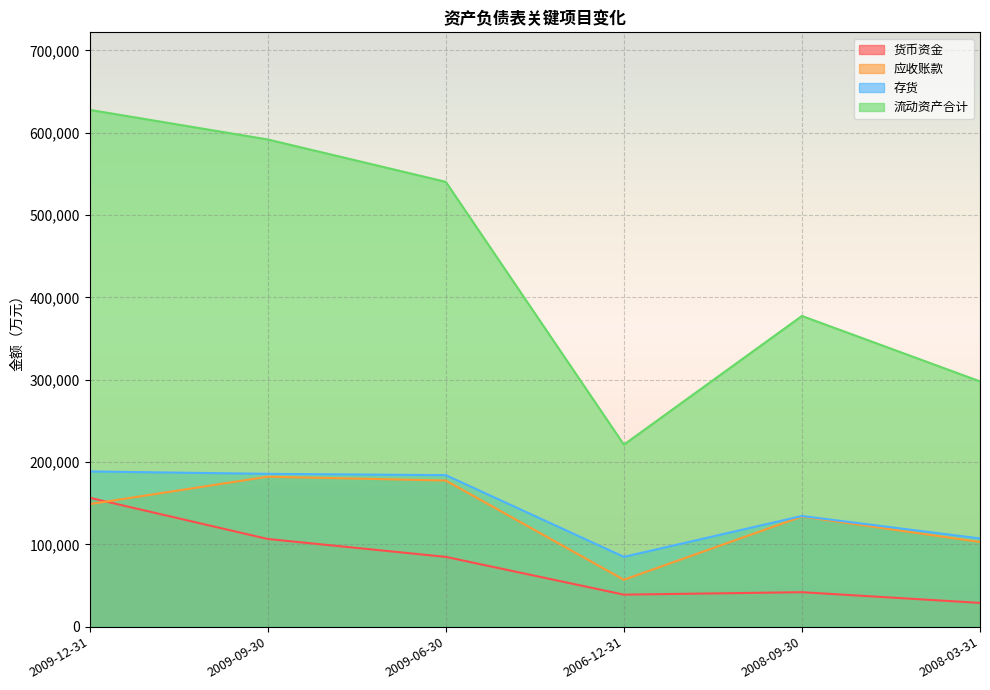

True or false: 应收账款 and 货币资金 intersect in this chart.

True